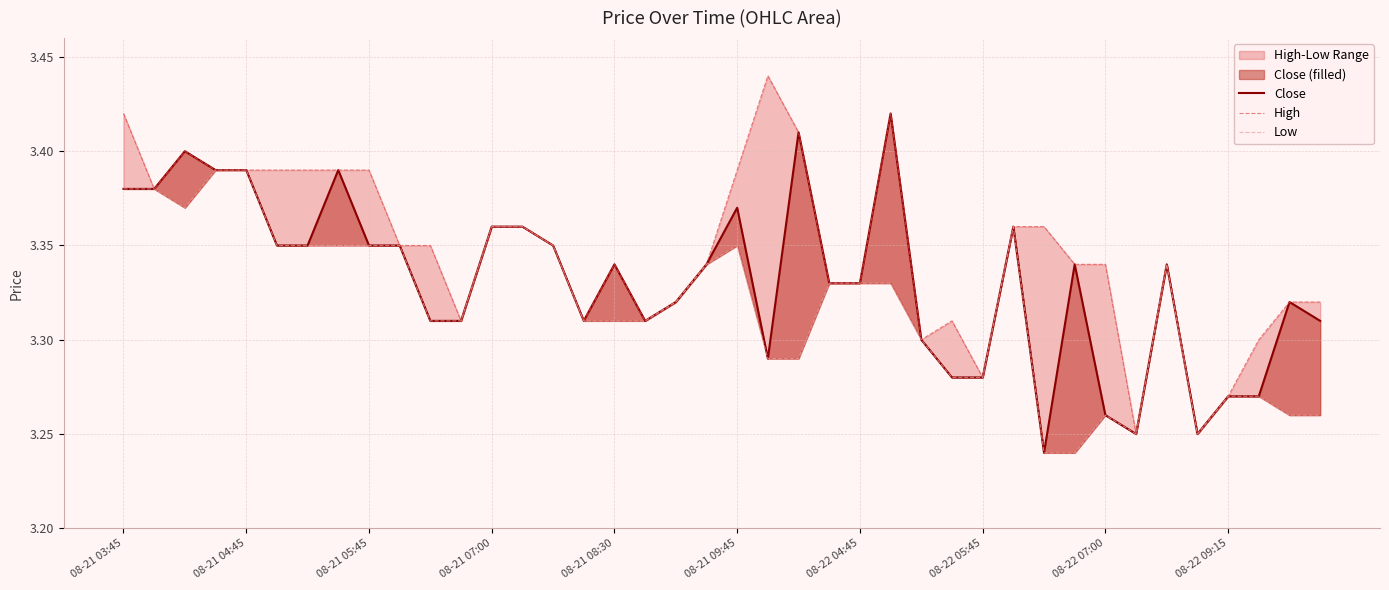

At how many categories does at least one series exceed 3?

40